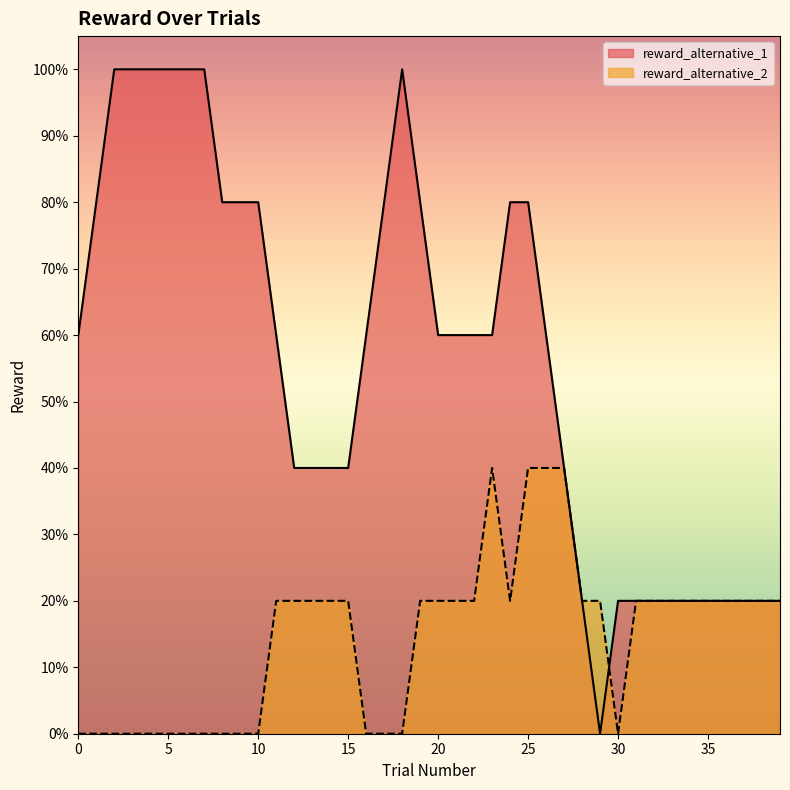

Rank the series by their average value, from lowest to highest.

reward_alternative_2, reward_alternative_1